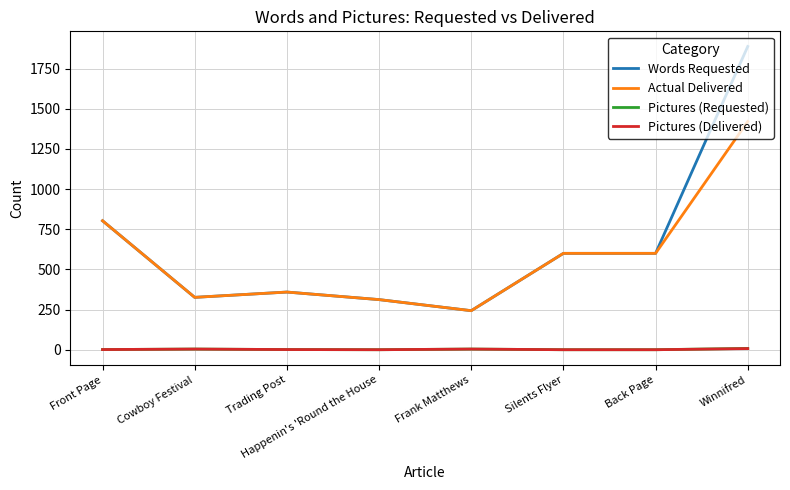

Where is the first local maximum for Actual Delivered?

Trading Post